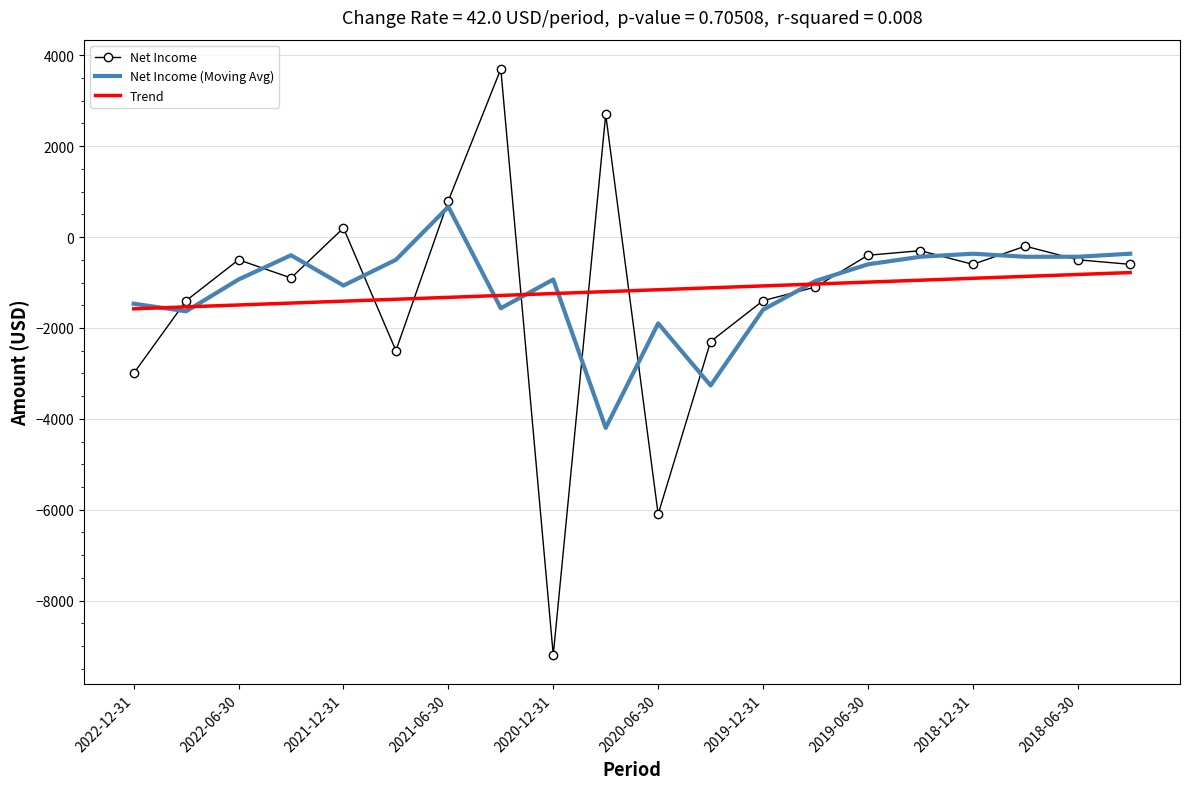

What is the lowest value of the Net Income series?

-9200.0